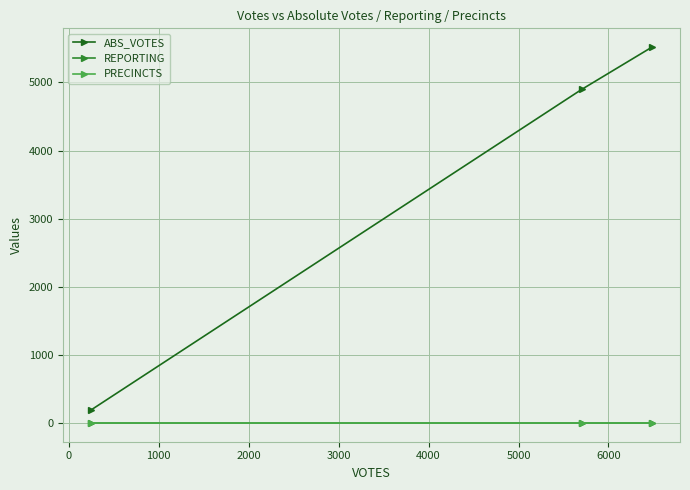

Which series has the widest spread of values?

ABS_VOTES